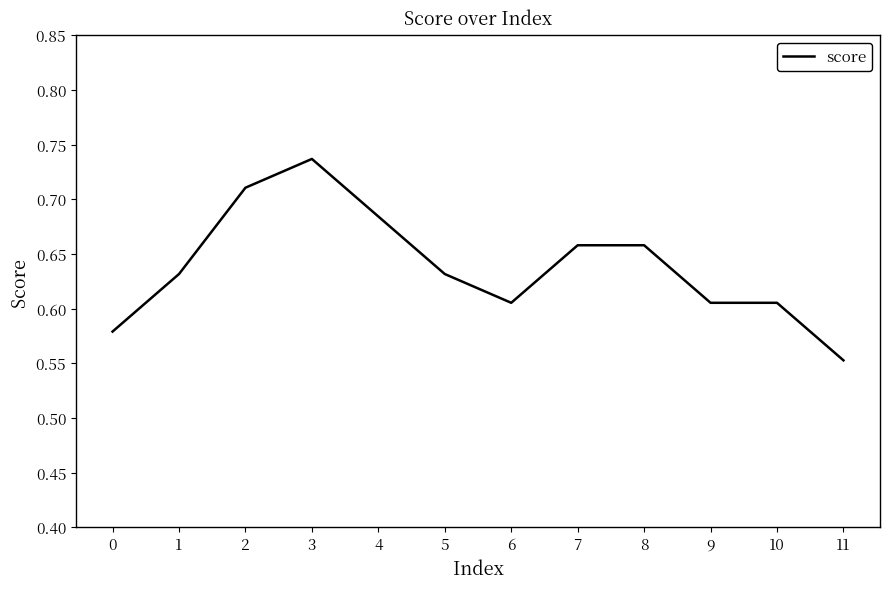

At which label is the value closest to 0?

11